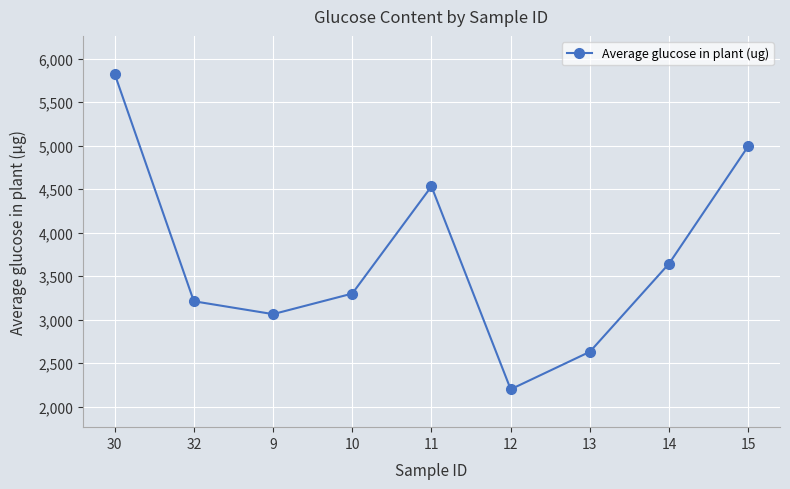

Rank the categories by value from highest to lowest.

30, 15, 11, 14, 10, 32, 9, 13, 12